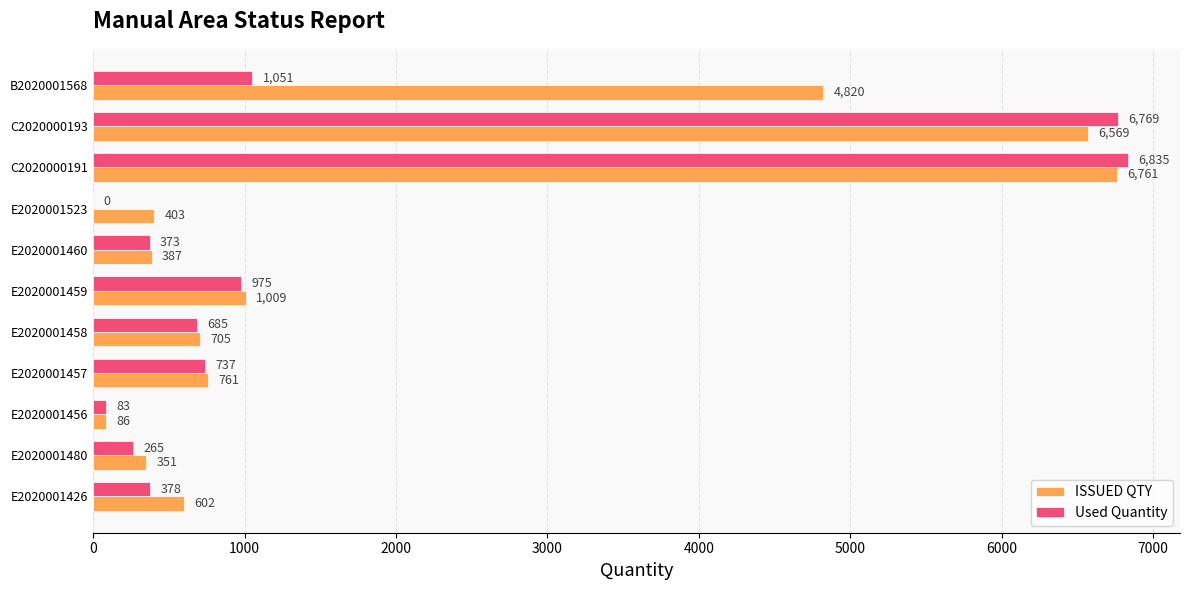

What value does the ISSUED QTY series have at B2020001568, to the nearest 100?

4800